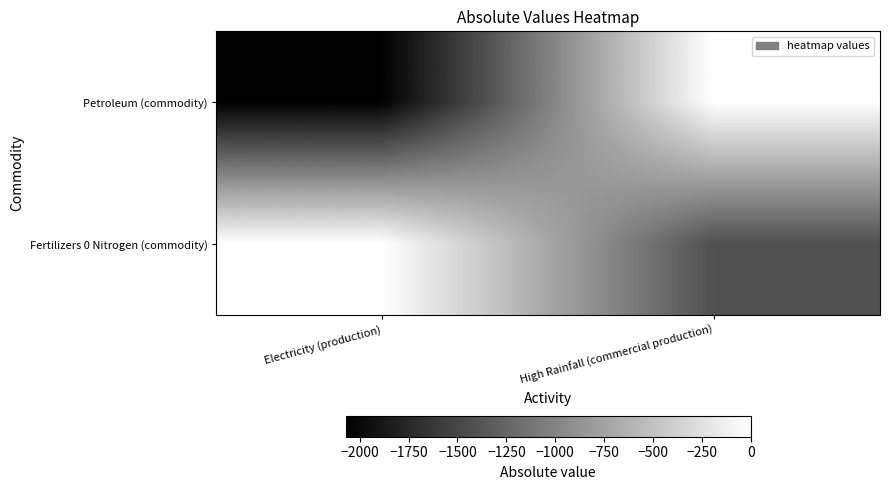

Which has a higher value, High Rainfall (commercial production) or Electricity (production)?

High Rainfall (commercial production)